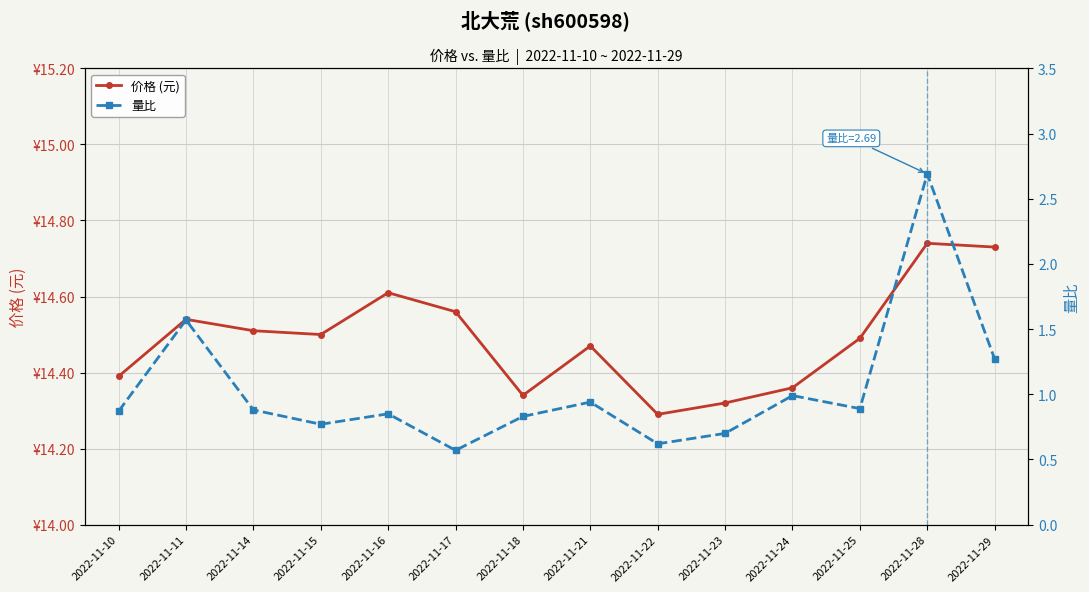

Count the number of data series in this chart.

2